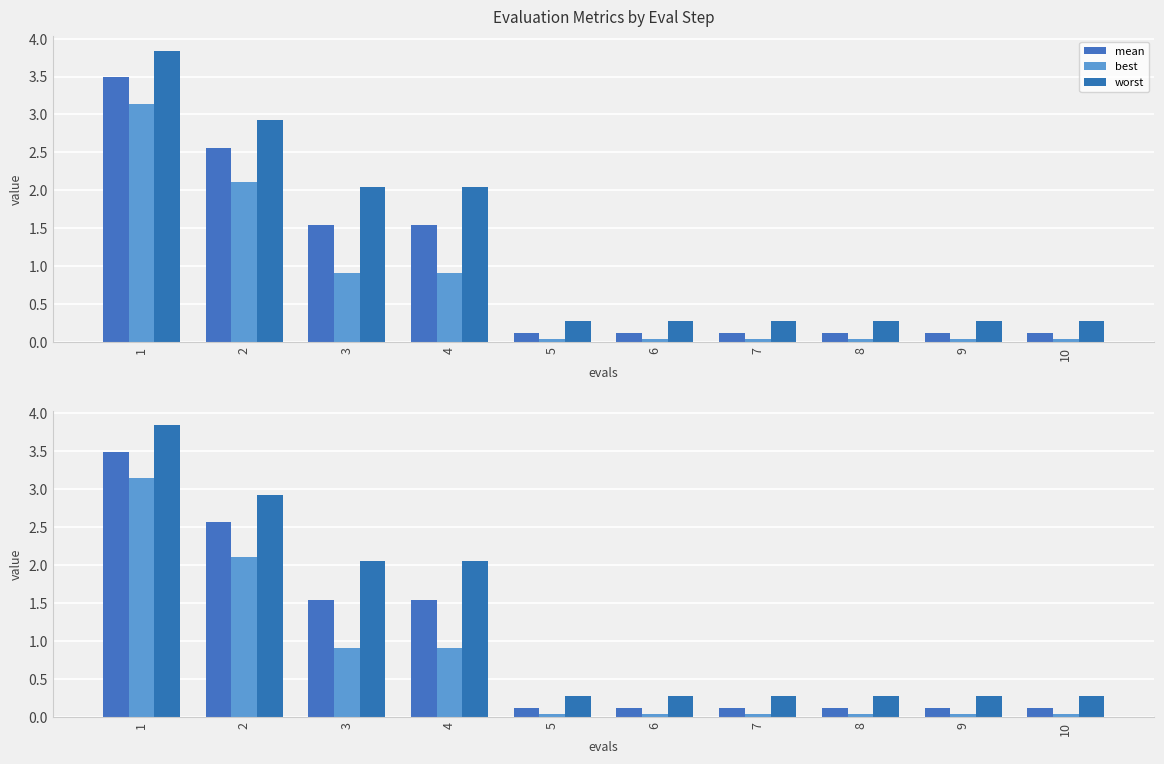

What is the spread (max minus min) of values at 7?

0.2